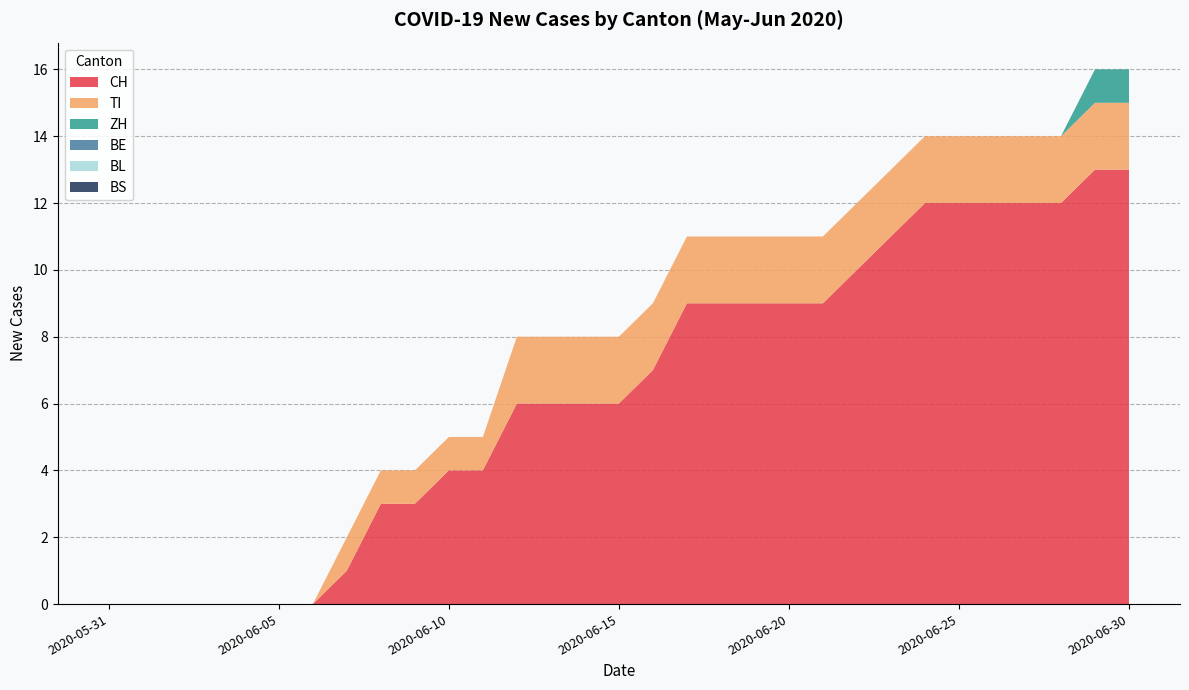

Reading right to left, extract all data points from this chart.

CH: 2020-06-30=13	2020-06-29=13	2020-06-28=12	2020-06-27=12	2020-06-26=12	2020-06-25=12	2020-06-24=12	2020-06-23=11	2020-06-22=10	2020-06-21=9	2020-06-20=9	2020-06-19=9	2020-06-18=9	2020-06-17=9	2020-06-16=7	2020-06-15=6	2020-06-14=6	2020-06-13=6	2020-06-12=6	2020-06-11=4	2020-06-10=4	2020-06-09=3	2020-06-08=3	2020-06-07=1	2020-06-06=0	2020-06-05=0	2020-06-04=0	2020-06-03=0	2020-06-02=0	2020-06-01=0	2020-05-31=0
TI: 2020-06-30=2	2020-06-29=2	2020-06-28=2	2020-06-27=2	2020-06-26=2	2020-06-25=2	2020-06-24=2	2020-06-23=2	2020-06-22=2	2020-06-21=2	2020-06-20=2	2020-06-19=2	2020-06-18=2	2020-06-17=2	2020-06-16=2	2020-06-15=2	2020-06-14=2	2020-06-13=2	2020-06-12=2	2020-06-11=1	2020-06-10=1	2020-06-09=1	2020-06-08=1	2020-06-07=1	2020-06-06=0	2020-06-05=0	2020-06-04=0	2020-06-03=0	2020-06-02=0	2020-06-01=0	2020-05-31=0
ZH: 2020-06-30=1	2020-06-29=1	2020-06-28=0	2020-06-27=0	2020-06-26=0	2020-06-25=0	2020-06-24=0	2020-06-23=0	2020-06-22=0	2020-06-21=0	2020-06-20=0	2020-06-19=0	2020-06-18=0	2020-06-17=0	2020-06-16=0	2020-06-15=0	2020-06-14=0	2020-06-13=0	2020-06-12=0	2020-06-11=0	2020-06-10=0	2020-06-09=0	2020-06-08=0	2020-06-07=0	2020-06-06=0	2020-06-05=0	2020-06-04=0	2020-06-03=0	2020-06-02=0	2020-06-01=0	2020-05-31=0
BE: 2020-06-30=0	2020-06-29=0	2020-06-28=0	2020-06-27=0	2020-06-26=0	2020-06-25=0	2020-06-24=0	2020-06-23=0	2020-06-22=0	2020-06-21=0	2020-06-20=0	2020-06-19=0	2020-06-18=0	2020-06-17=0	2020-06-16=0	2020-06-15=0	2020-06-14=0	2020-06-13=0	2020-06-12=0	2020-06-11=0	2020-06-10=0	2020-06-09=0	2020-06-08=0	2020-06-07=0	2020-06-06=0	2020-06-05=0	2020-06-04=0	2020-06-03=0	2020-06-02=0	2020-06-01=0	2020-05-31=0
BL: 2020-06-30=0	2020-06-29=0	2020-06-28=0	2020-06-27=0	2020-06-26=0	2020-06-25=0	2020-06-24=0	2020-06-23=0	2020-06-22=0	2020-06-21=0	2020-06-20=0	2020-06-19=0	2020-06-18=0	2020-06-17=0	2020-06-16=0	2020-06-15=0	2020-06-14=0	2020-06-13=0	2020-06-12=0	2020-06-11=0	2020-06-10=0	2020-06-09=0	2020-06-08=0	2020-06-07=0	2020-06-06=0	2020-06-05=0	2020-06-04=0	2020-06-03=0	2020-06-02=0	2020-06-01=0	2020-05-31=0
BS: 2020-06-30=0	2020-06-29=0	2020-06-28=0	2020-06-27=0	2020-06-26=0	2020-06-25=0	2020-06-24=0	2020-06-23=0	2020-06-22=0	2020-06-21=0	2020-06-20=0	2020-06-19=0	2020-06-18=0	2020-06-17=0	2020-06-16=0	2020-06-15=0	2020-06-14=0	2020-06-13=0	2020-06-12=0	2020-06-11=0	2020-06-10=0	2020-06-09=0	2020-06-08=0	2020-06-07=0	2020-06-06=0	2020-06-05=0	2020-06-04=0	2020-06-03=0	2020-06-02=0	2020-06-01=0	2020-05-31=0